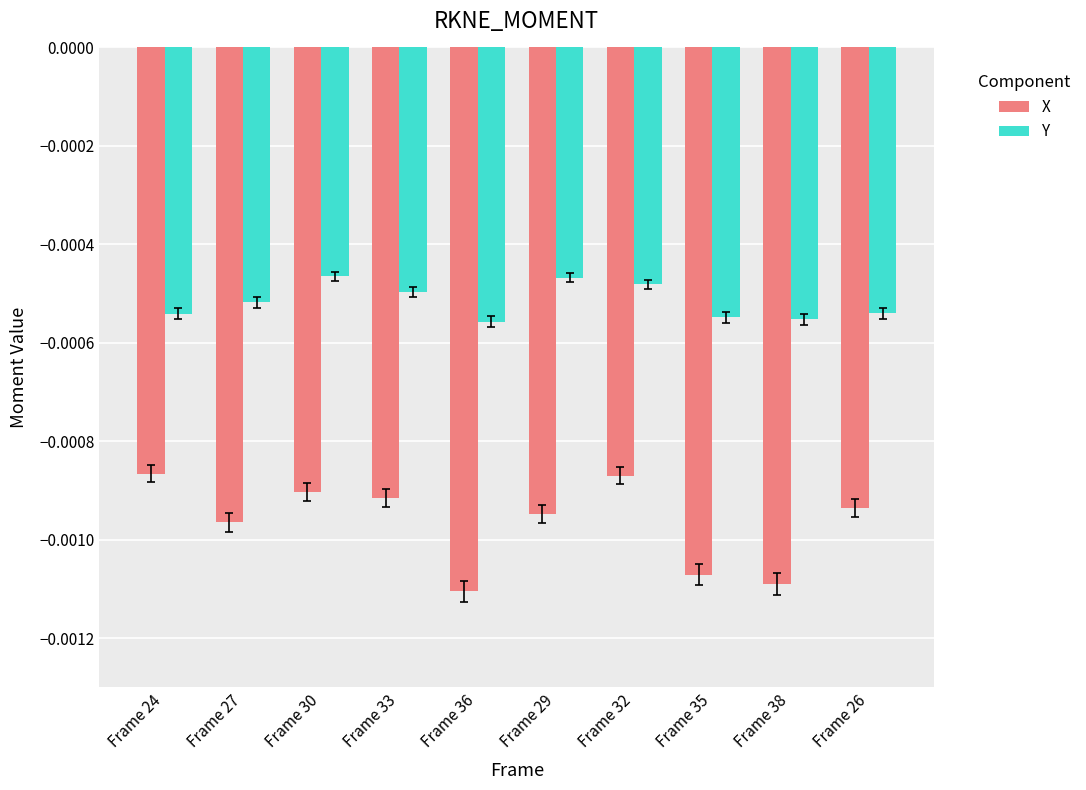

Rank the series at Frame 33 from lowest to highest value.

X, Y